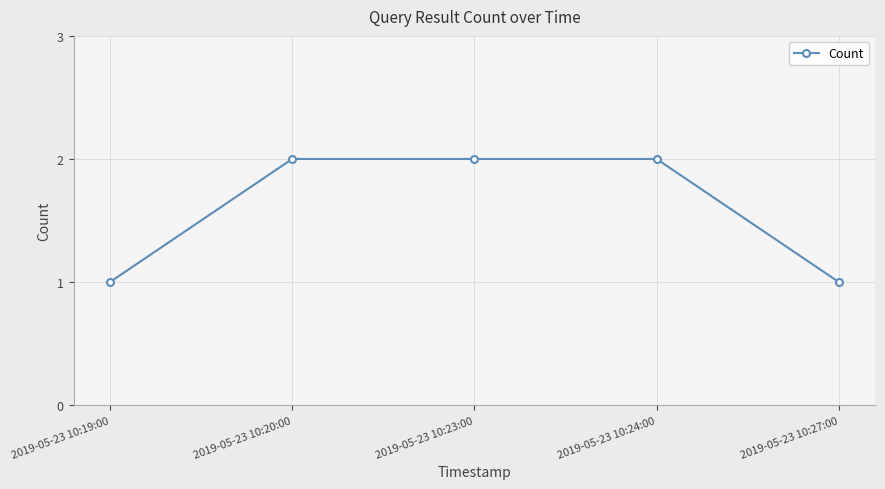

What is the difference between the second highest and second lowest values?

1